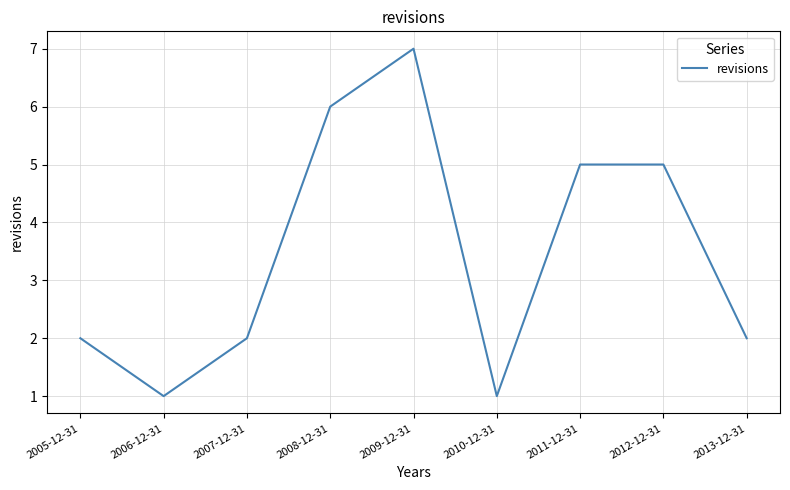

What is the difference between the maximum and minimum values?

6